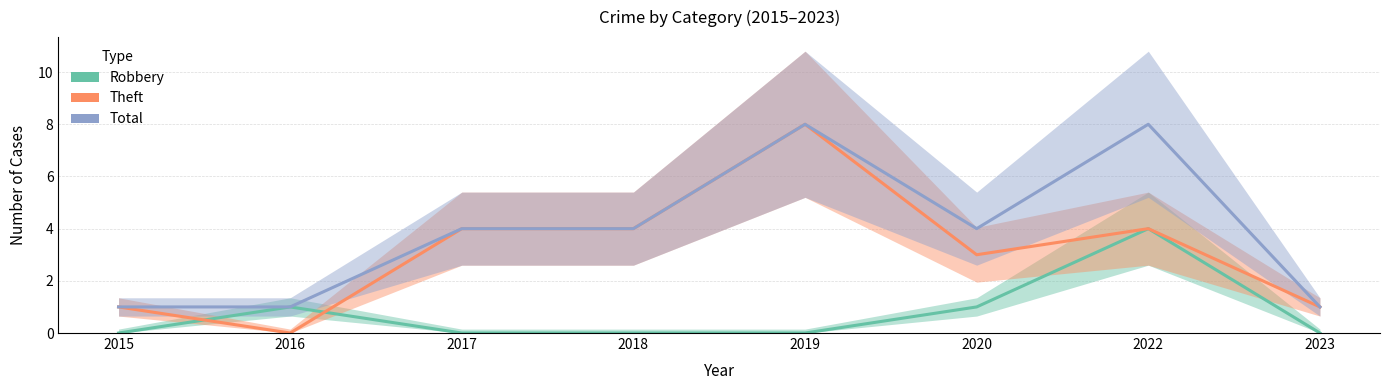

What is the spread (max minus min) of values at 2016?

1